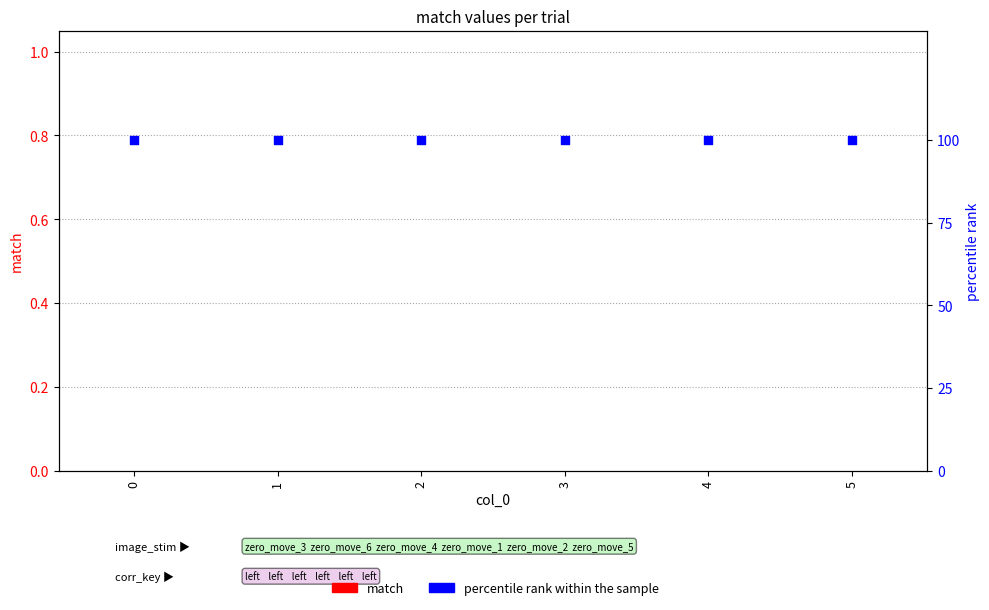

Which series has the largest total across all categories?

percentile rank within the sample